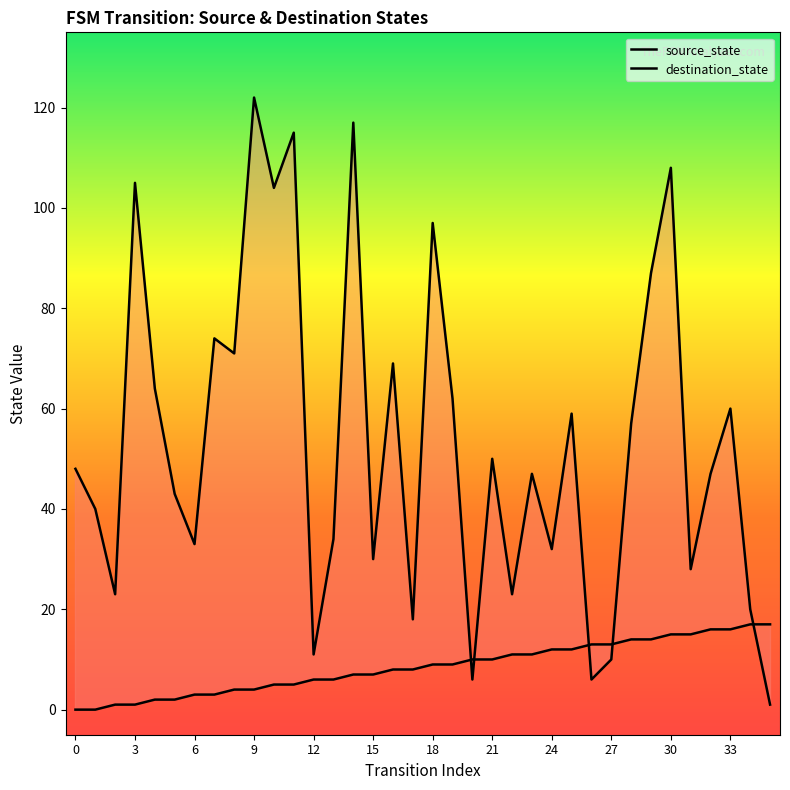

How many lines are shown in the chart?

2